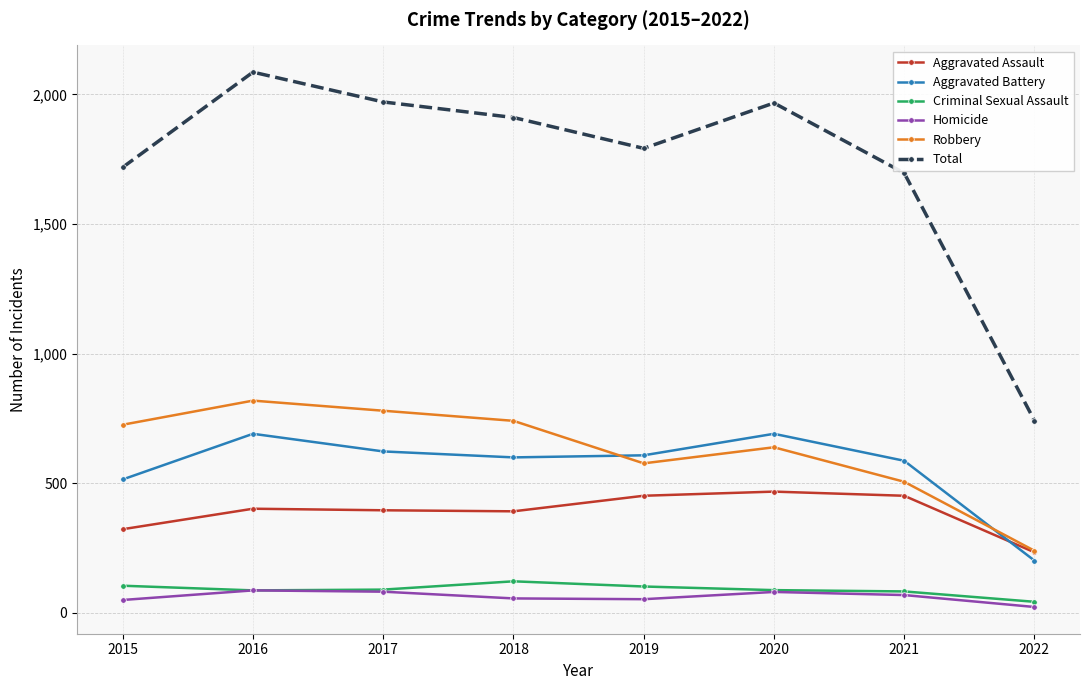

What is the sum of the Aggravated Battery values at 2019 and 2021?

1195